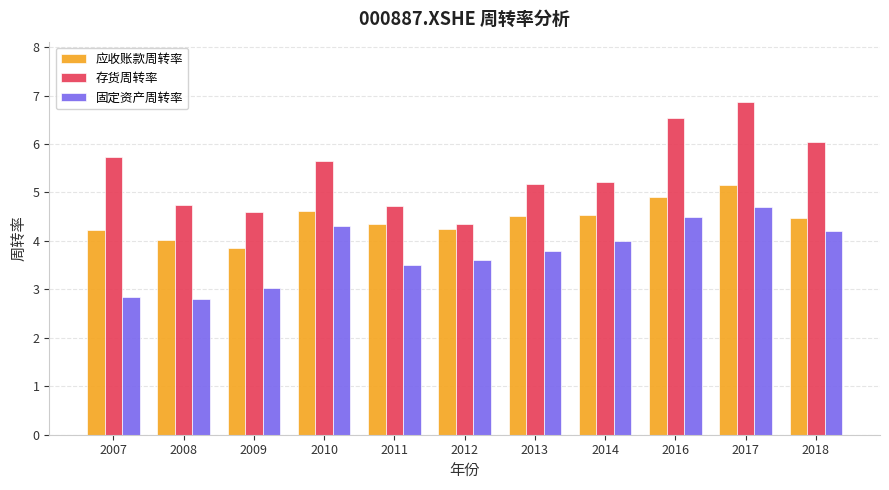

How many series are shown in this chart?

3